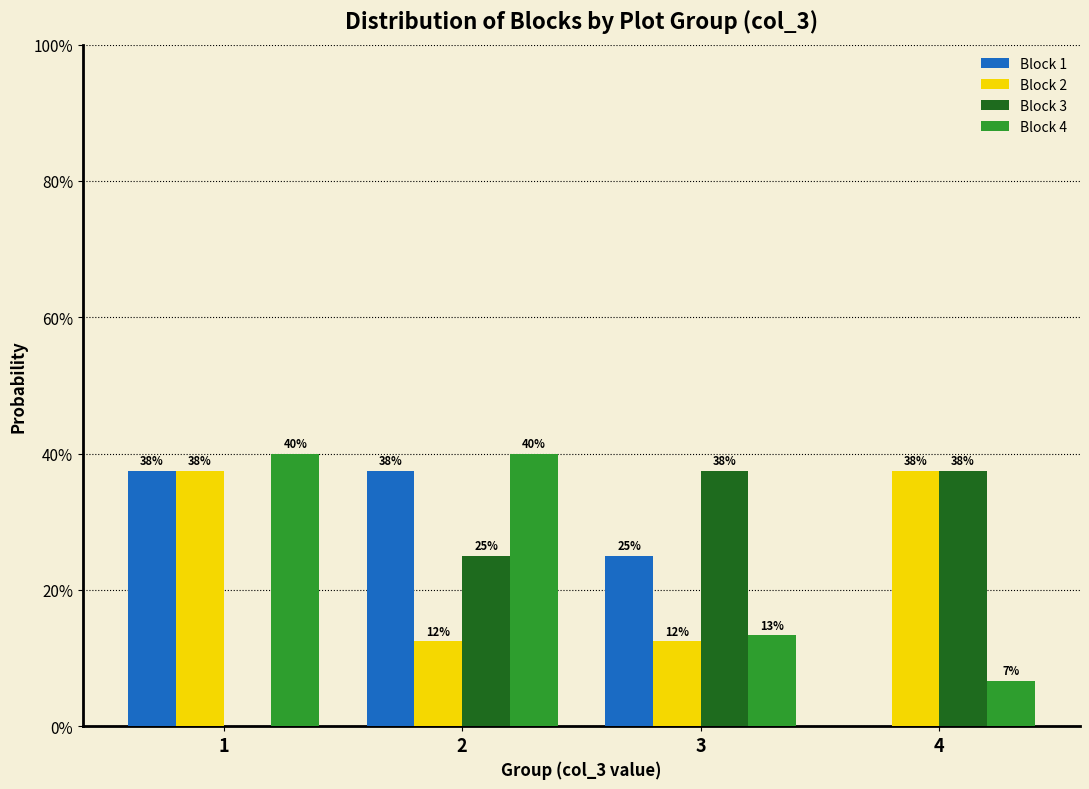

What are all the series names shown in the legend?

Block 1, Block 2, Block 3, Block 4